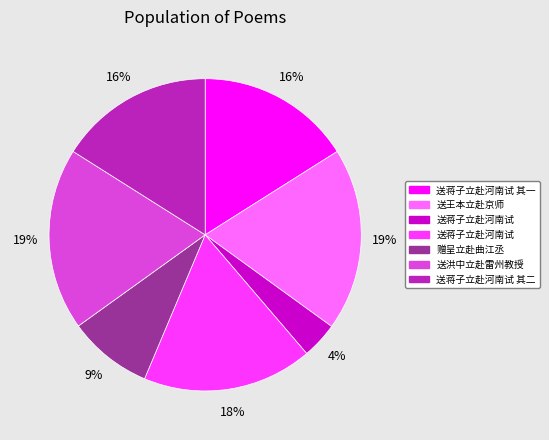

Is there any slice that represents more than half of the pie?

No